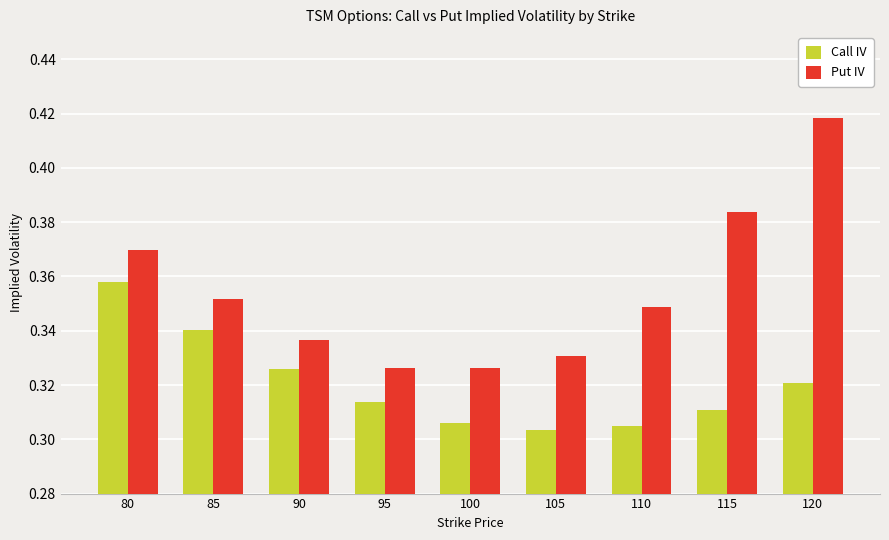

At which label does Call IV reach its peak?

80